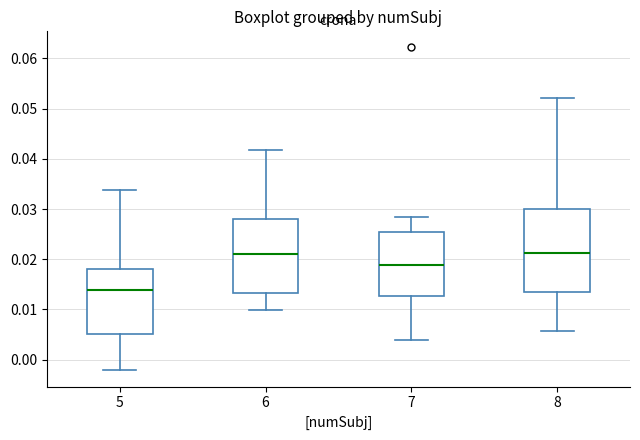

Which box is the tallest, from its lower edge to its upper edge?

8